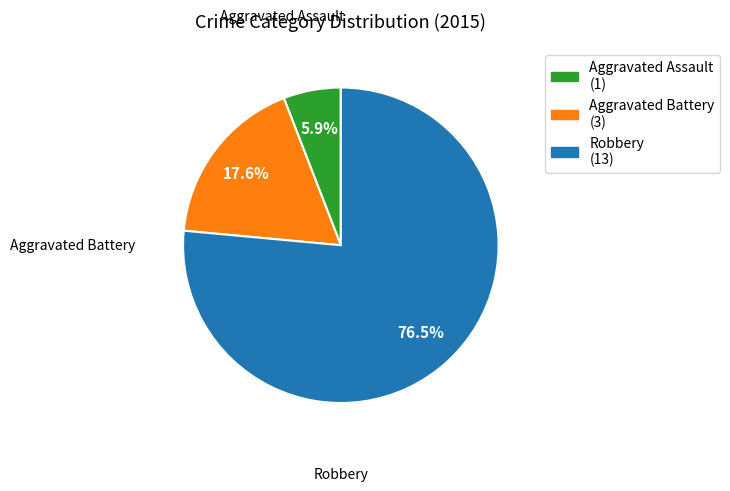

Between Aggravated Assault and Robbery, which is larger?

Robbery